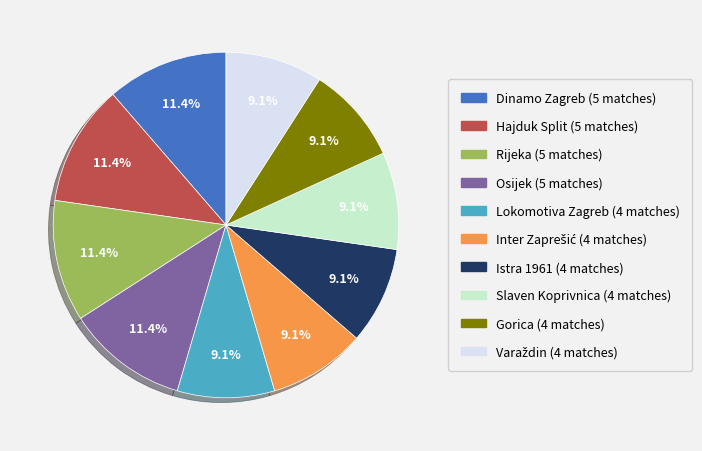

How many segments does this pie chart have?

10